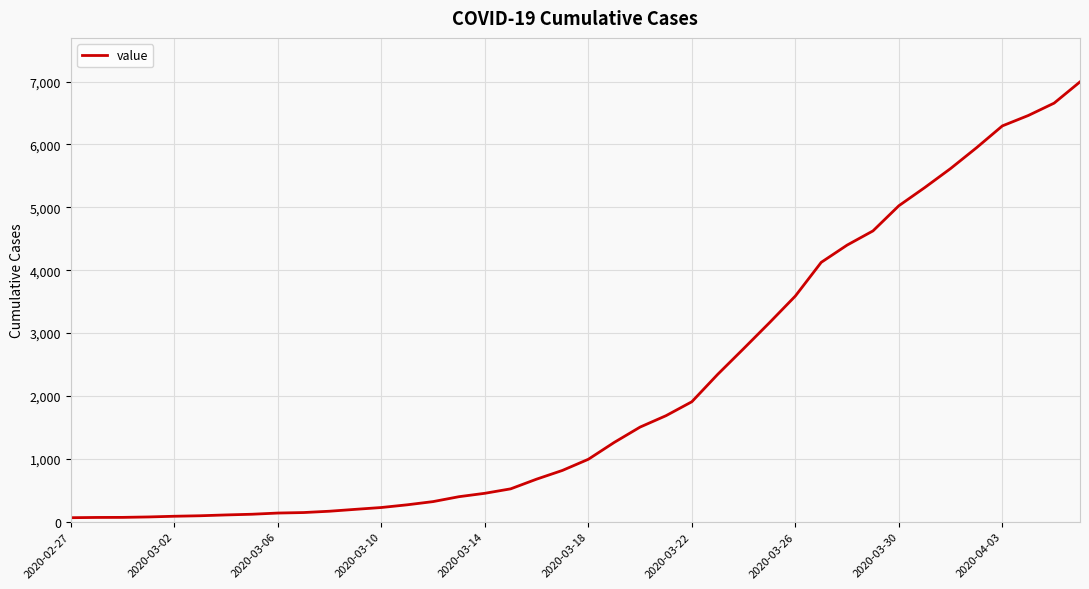

What is the difference between the maximum and minimum values?

6931